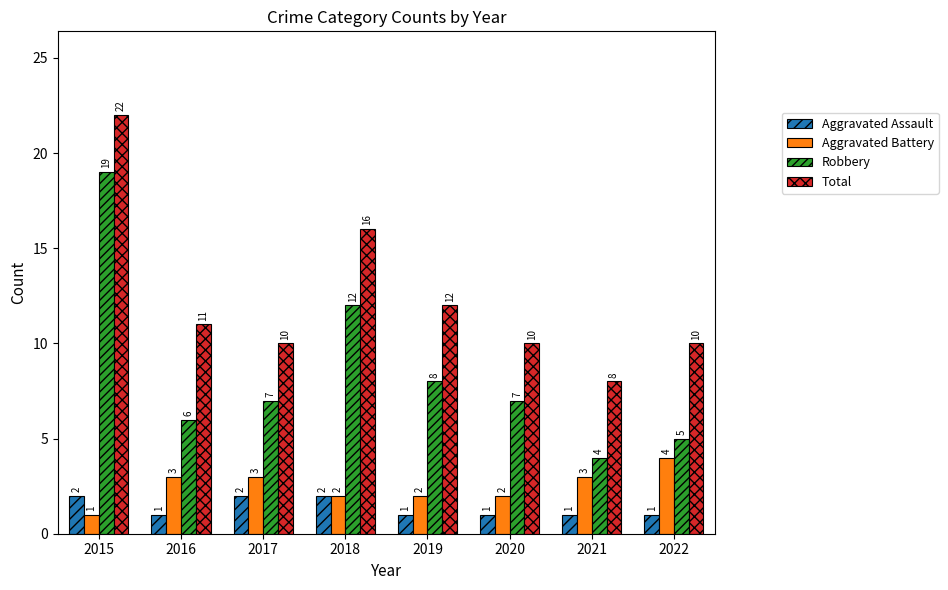

What is the total value across all series at 2020?

20